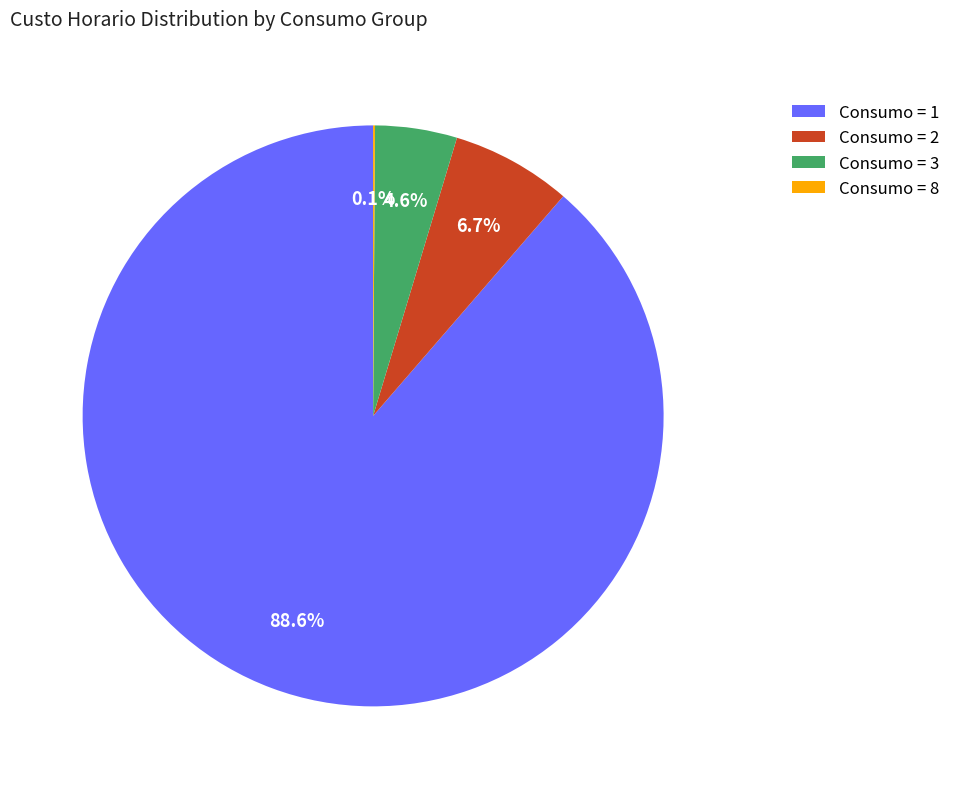

What percentage is NOT represented by Consumo = 1?

11.4%